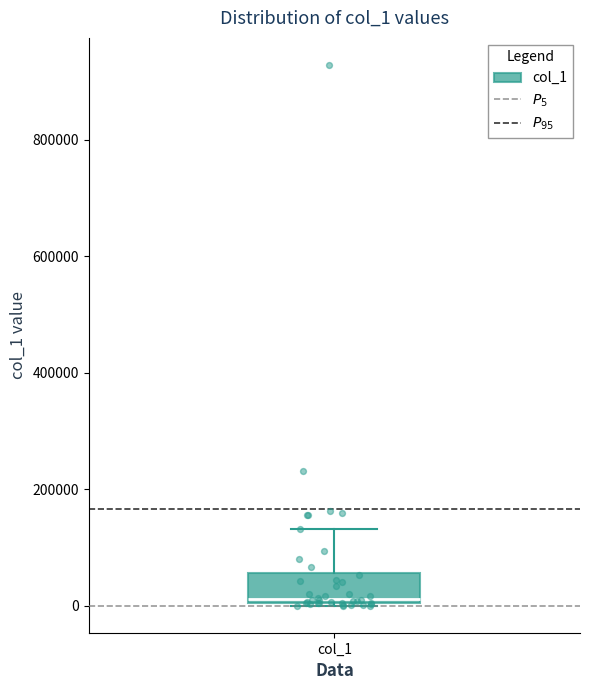

Where is the upper edge of the box for col_1 on the y-axis? The values are not printed on the chart, so give them approximately, as read against the axis.

60000